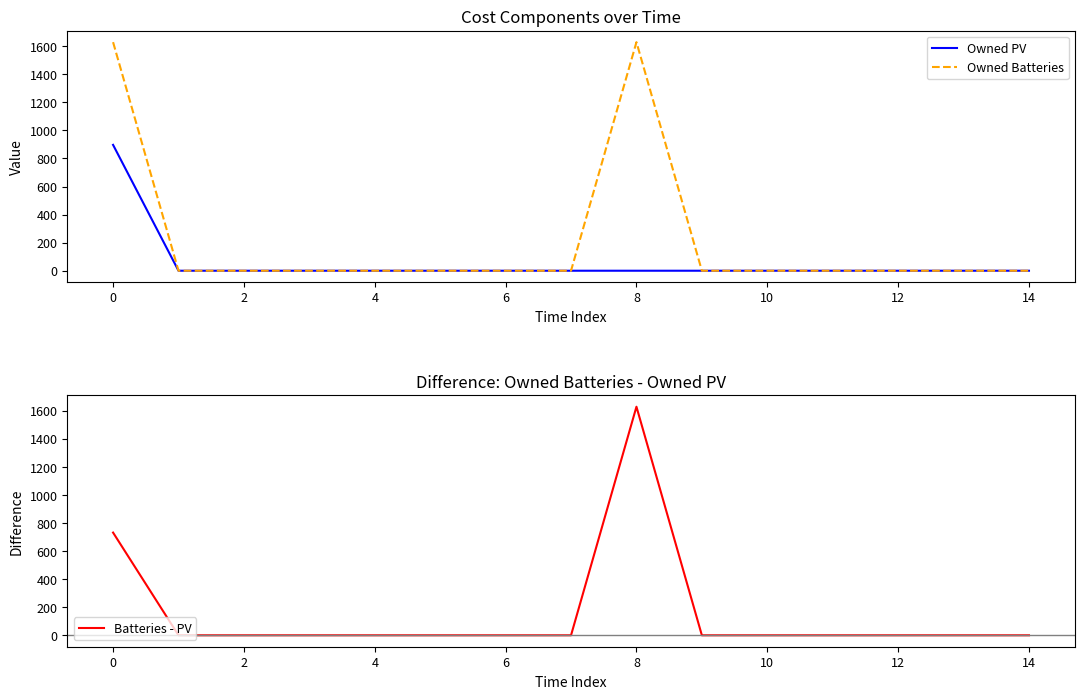

What is the maximum value for Owned PV?

897